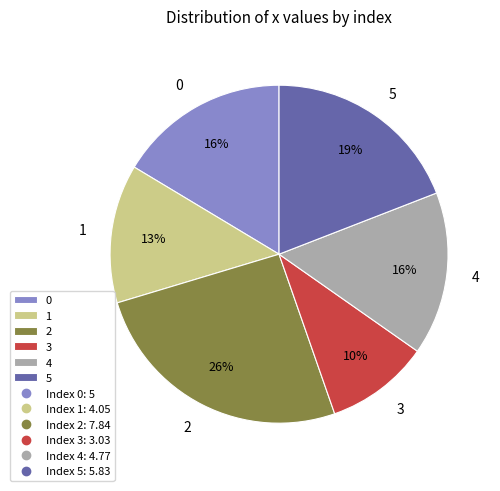

The 5 slice represents 19% of the pie. True or false?

True